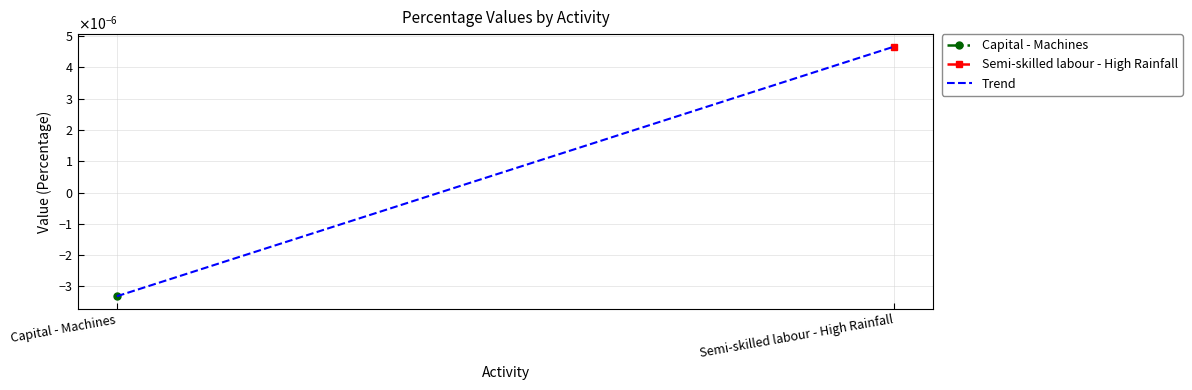

Rank the categories by value from highest to lowest.

Semi-skilled labour - High Rainfall, Capital - Machines